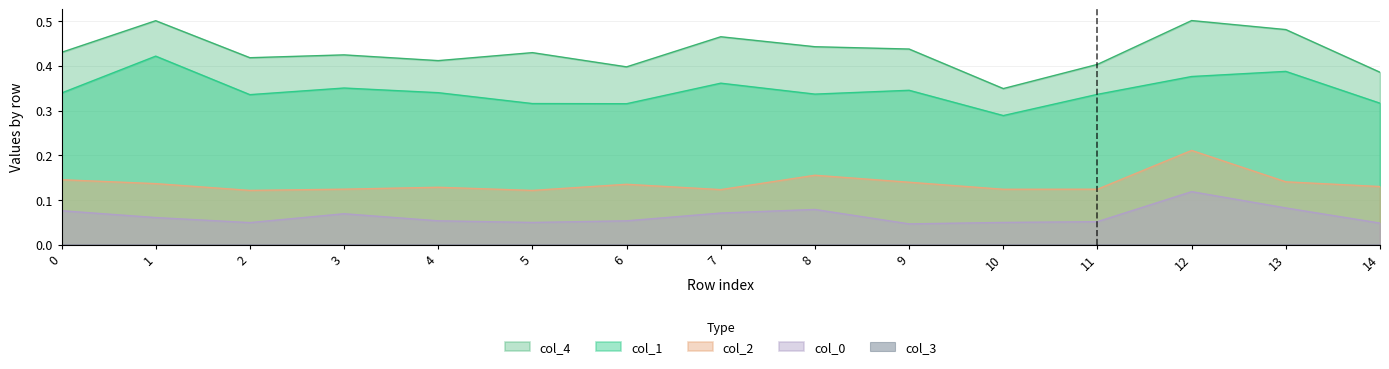

At which category does the chart reach its minimum across all series?

9